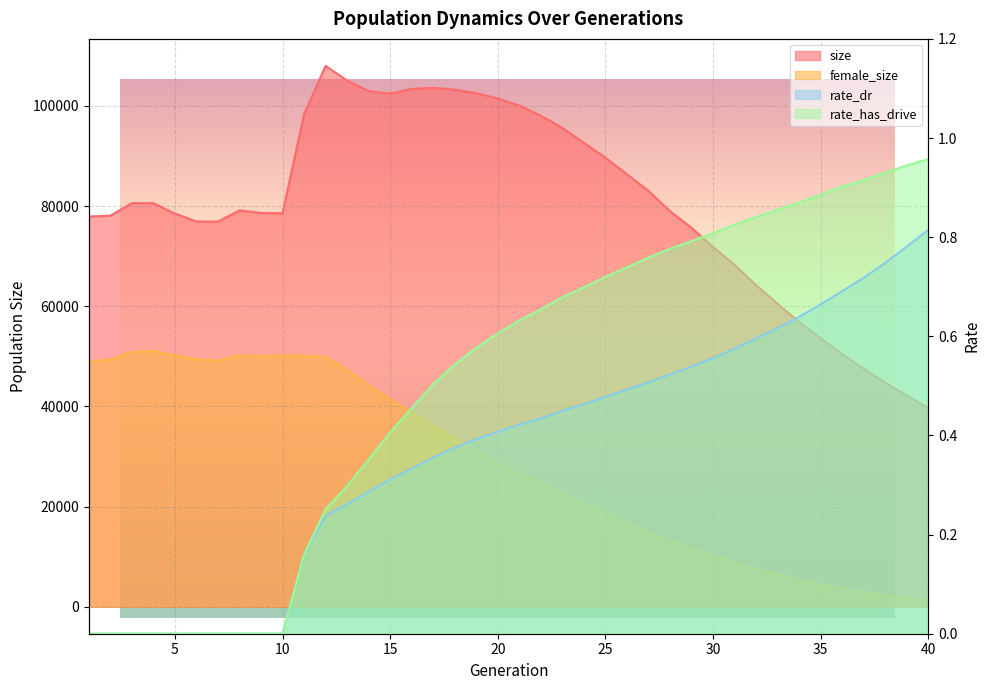

What is the sum of all size values?

3216083.0